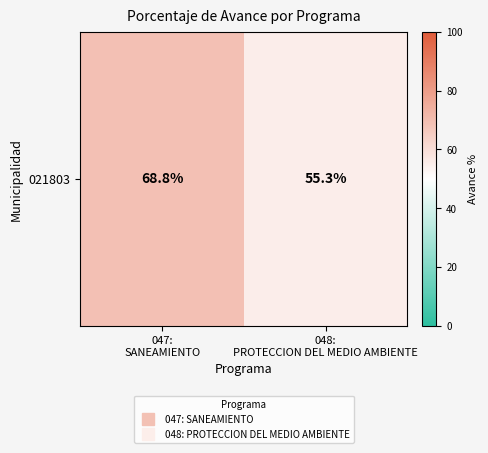

Between 047:
SANEAMIENTO and 048:
PROTECCION DEL MEDIO AMBIENTE, which is larger?

047:
SANEAMIENTO